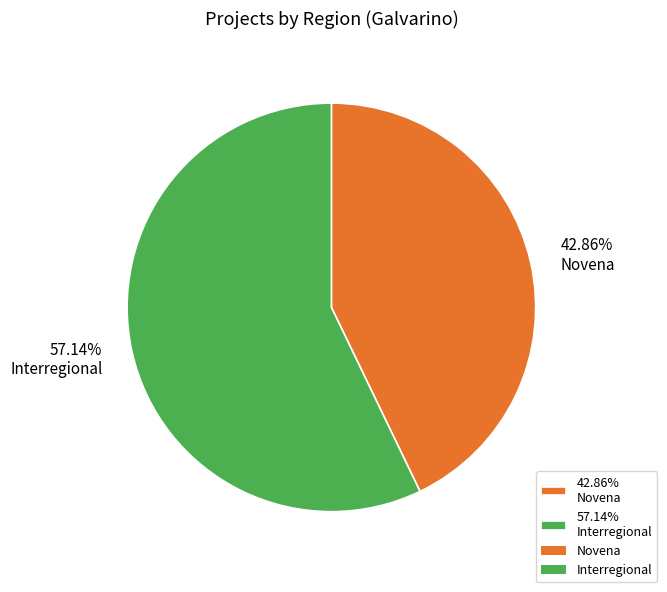

Rank the categories by value from lowest to highest.

42.86% Novena, 57.14% Interregional